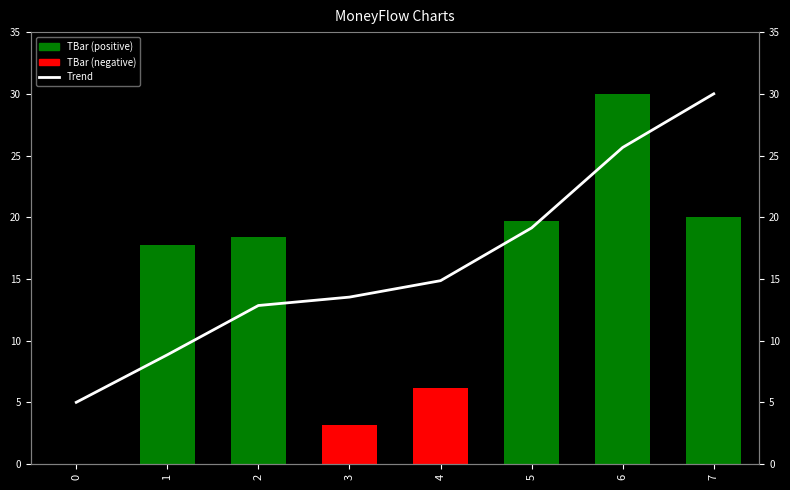

Rank the series by their maximum value, from lowest to highest.

TBar, Trend